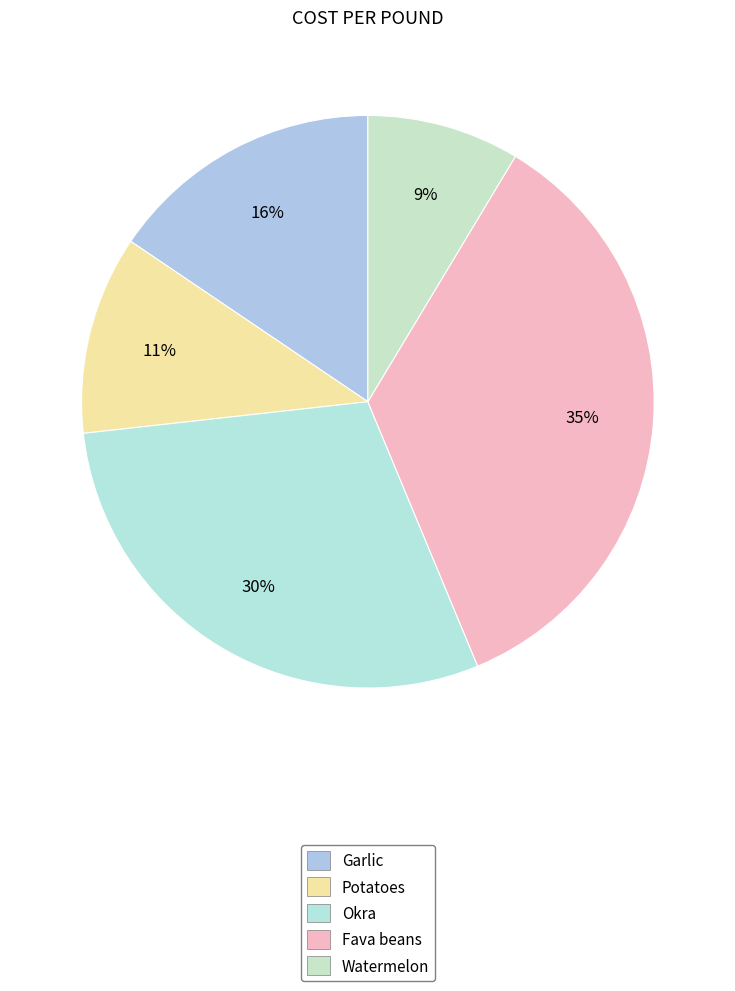

What is the smallest slice in the pie chart?

Watermelon